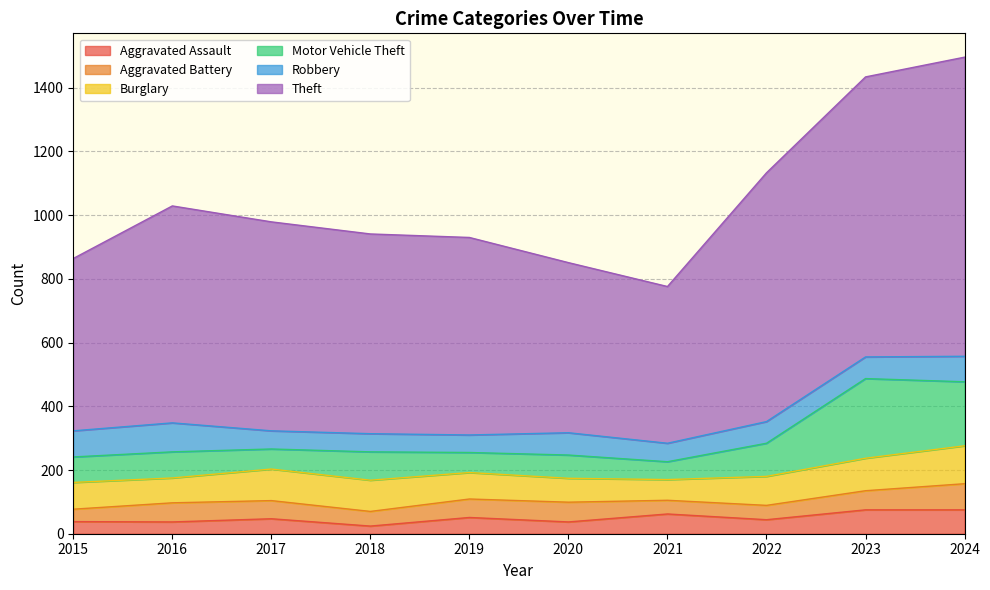

The value of Burglary at 2016 is 78. True or false?

True